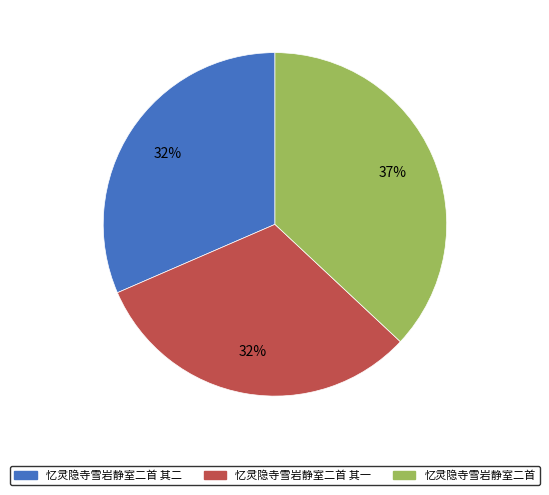

To the nearest percent, what is the combined percentage of 忆灵隐寺雪岩静室二首 and 忆灵隐寺雪岩静室二首 其二?

68%